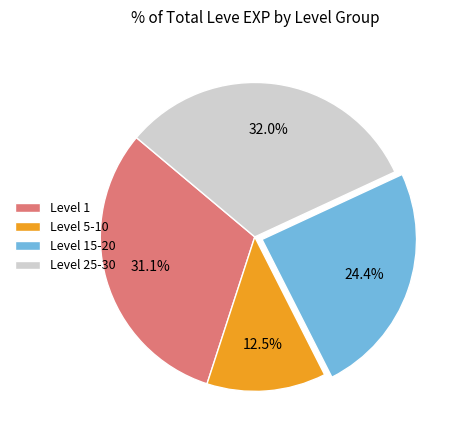

Which category has the smallest portion of the pie?

Level 5-10